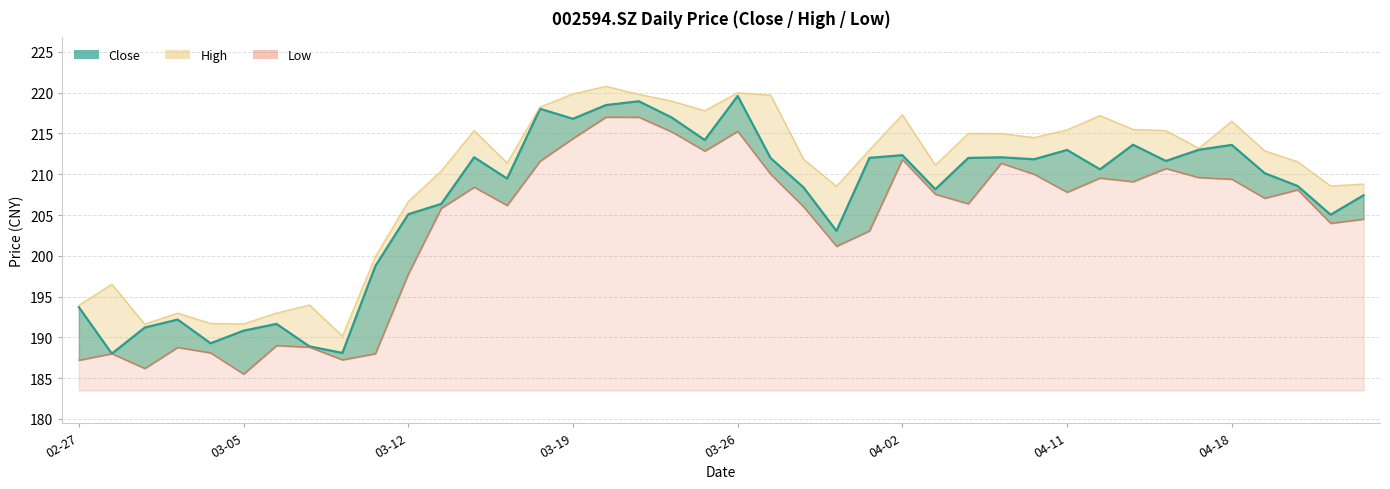

What is the sum of the low values at 2024-03-07 and 2024-04-03?

396.4